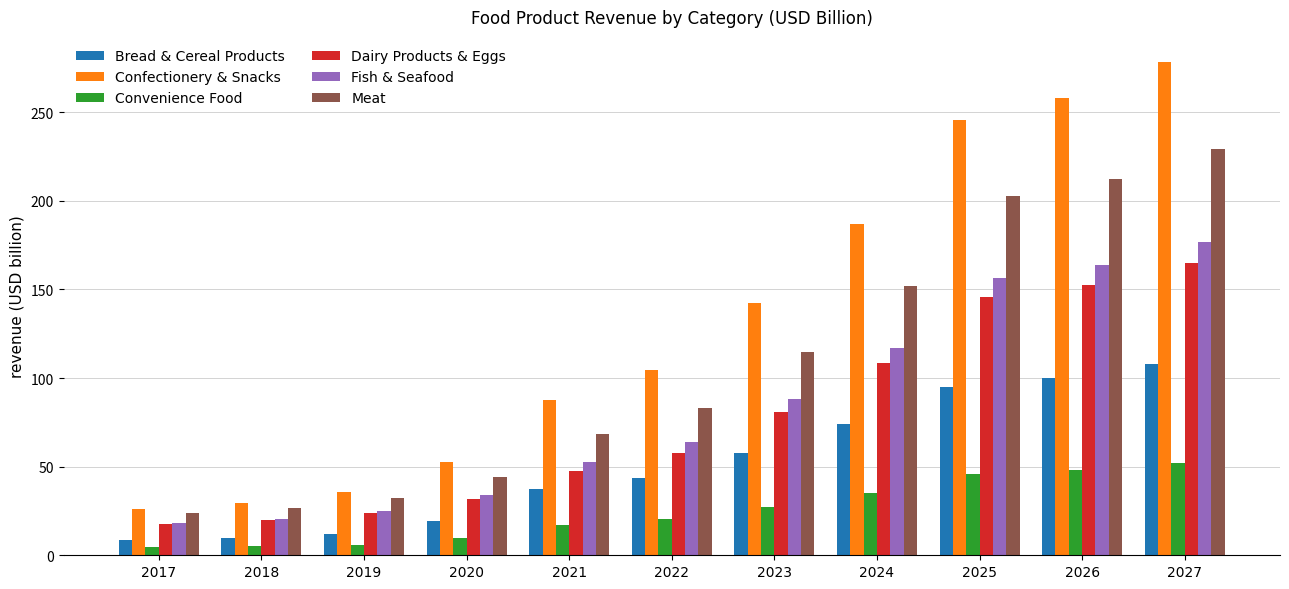

What is the total value across all series at 2021?

310.9